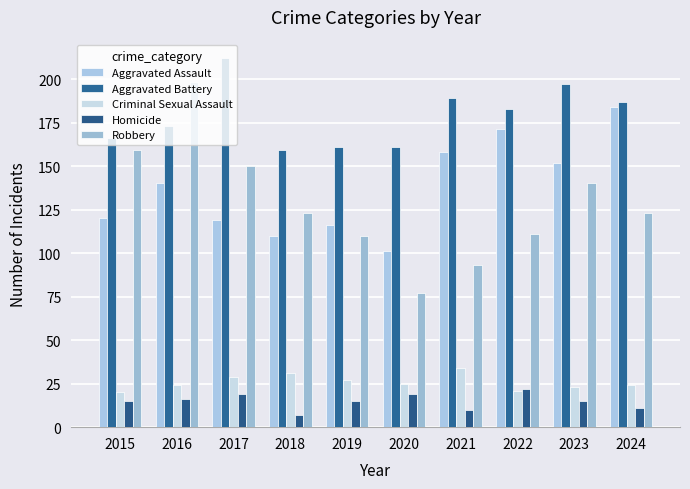

What is the difference between the second highest and second lowest values in the Aggravated Assault series?

61